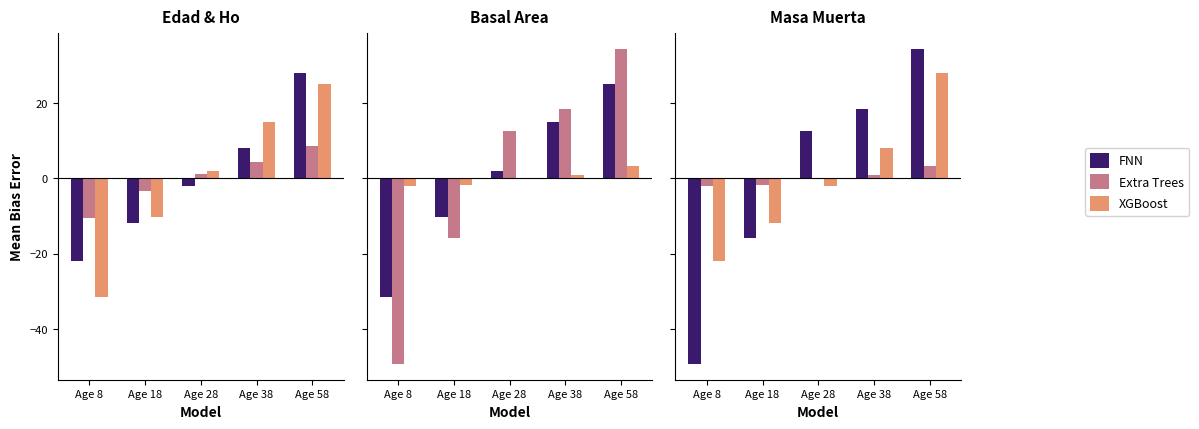

Are the bars horizontal?

No